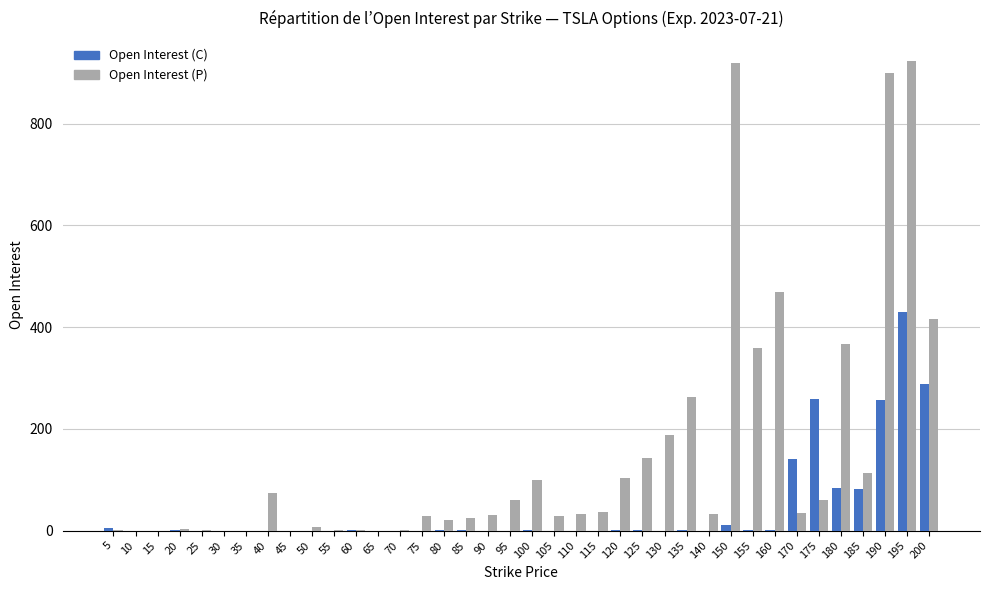

What is the sum of the Open Interest (P) values at 115 and 50?

43